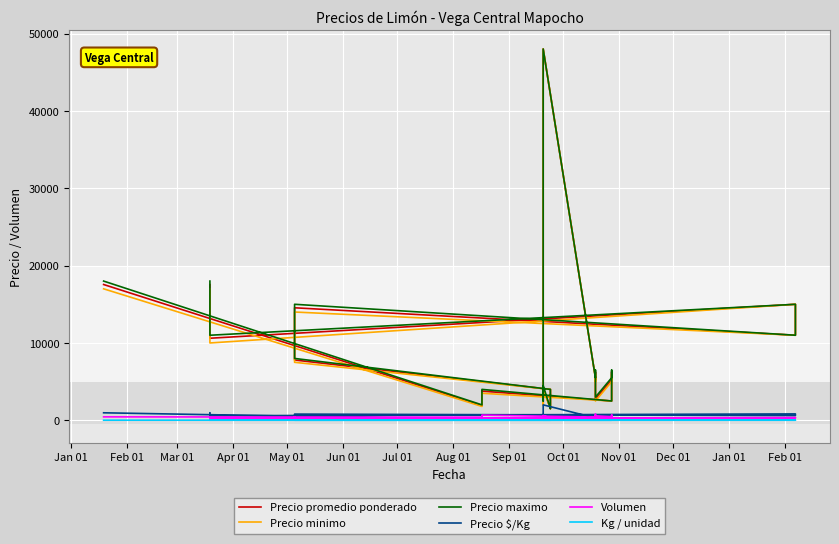

Where do Precio $/Kg and Volumen first cross each other?

Sep 01 and Oct 01